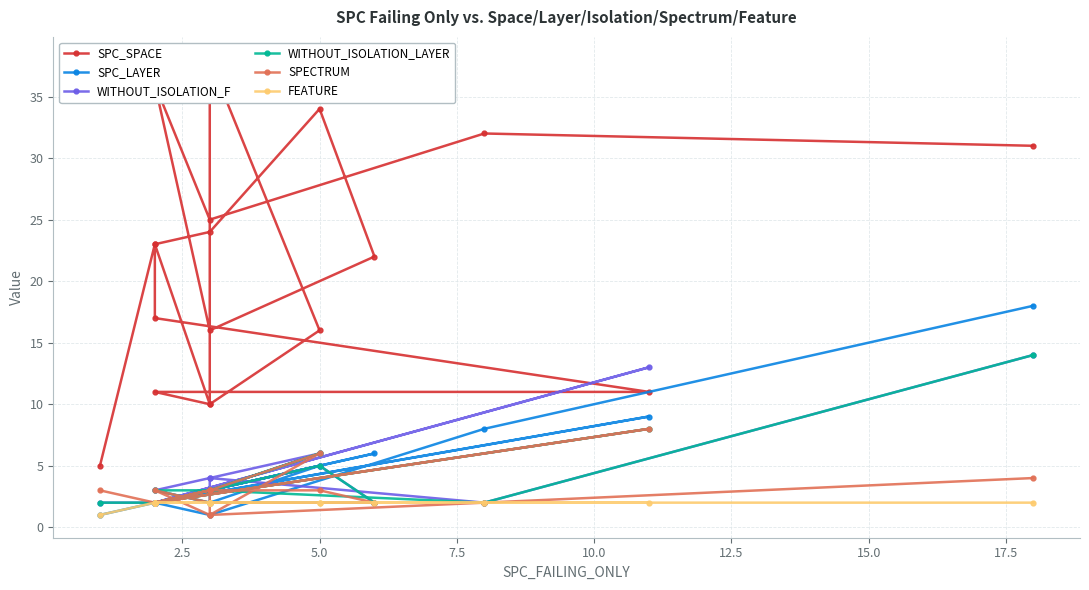

True or false: SPC_LAYER and WITHOUT_ISOLATION_F intersect in this chart.

True